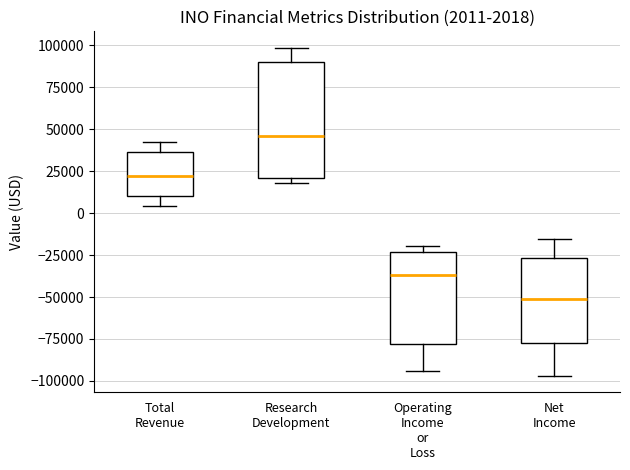

Which box is the tallest, from its lower edge to its upper edge?

Research Development